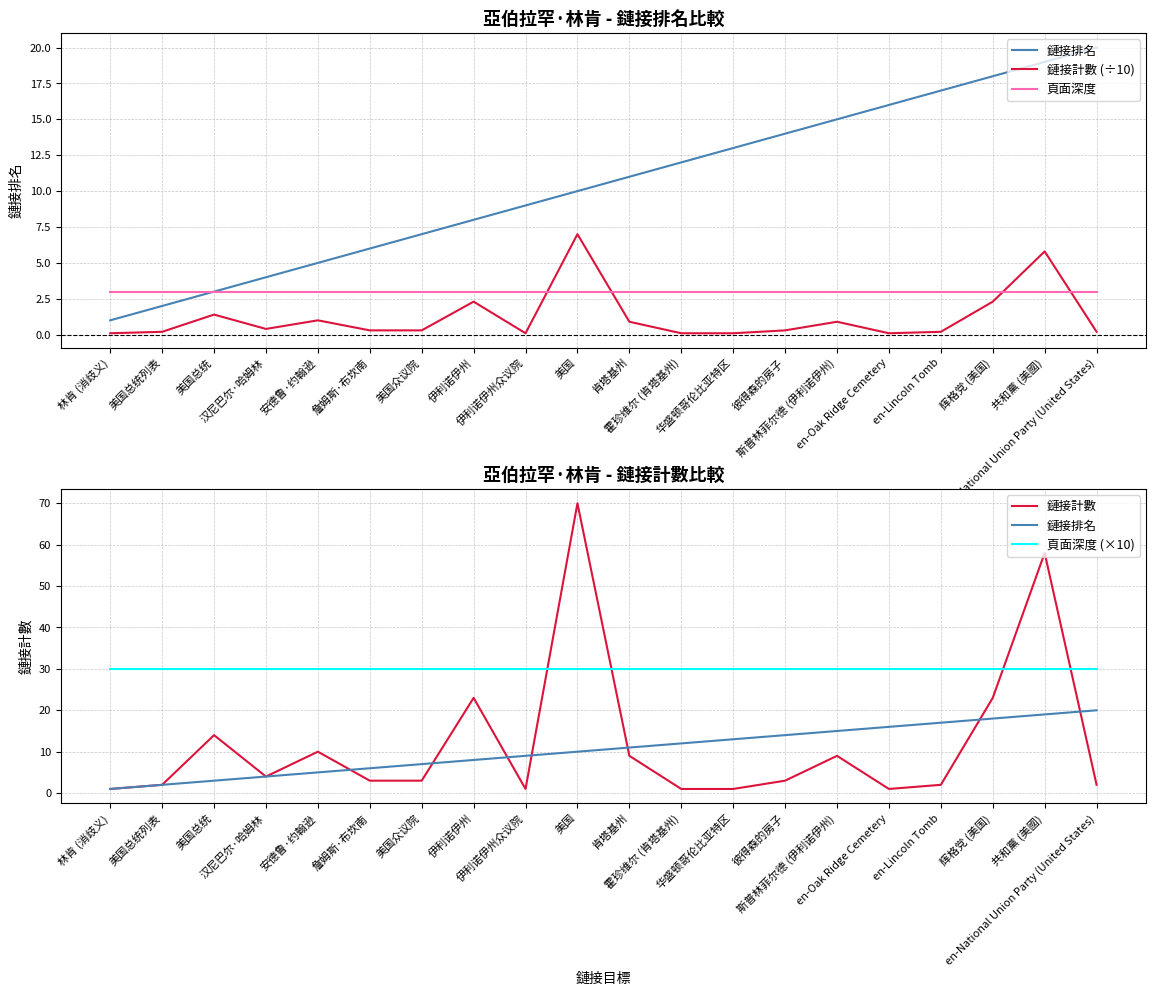

At which label is 鏈接計數 (÷10) closest to 3?

伊利诺伊州